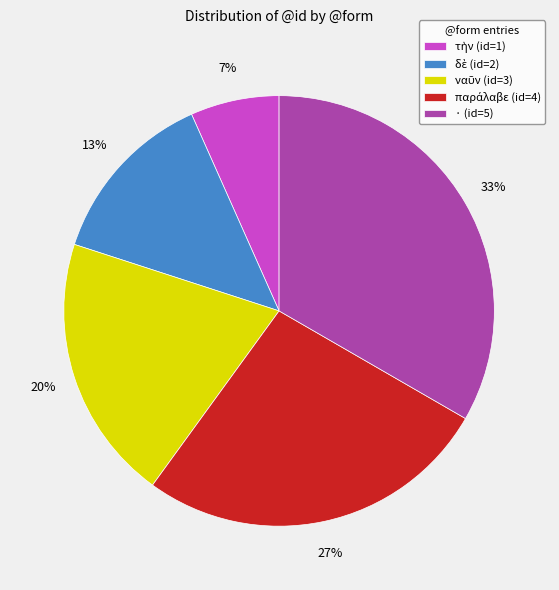

To the nearest percent, what is the average slice percentage?

20%